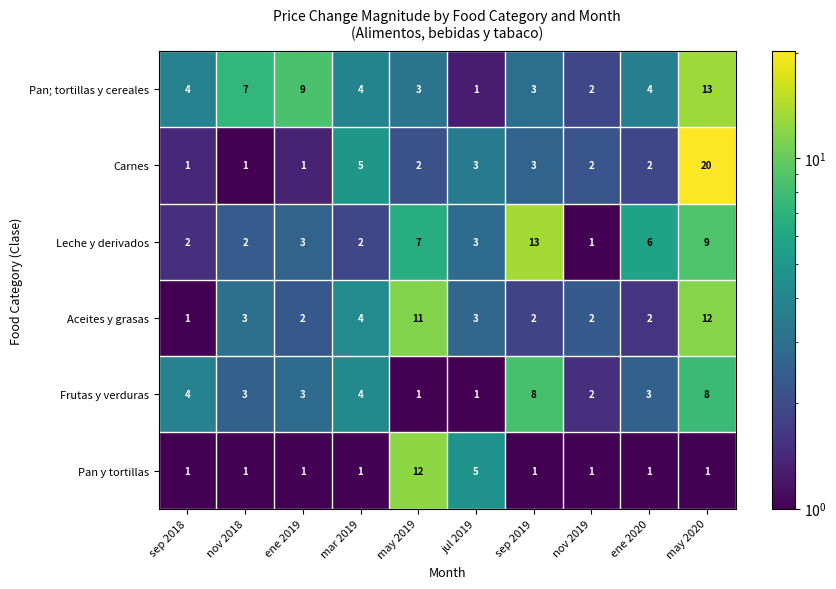

Is it true that Carnes equals 3 at sep 2019?

True